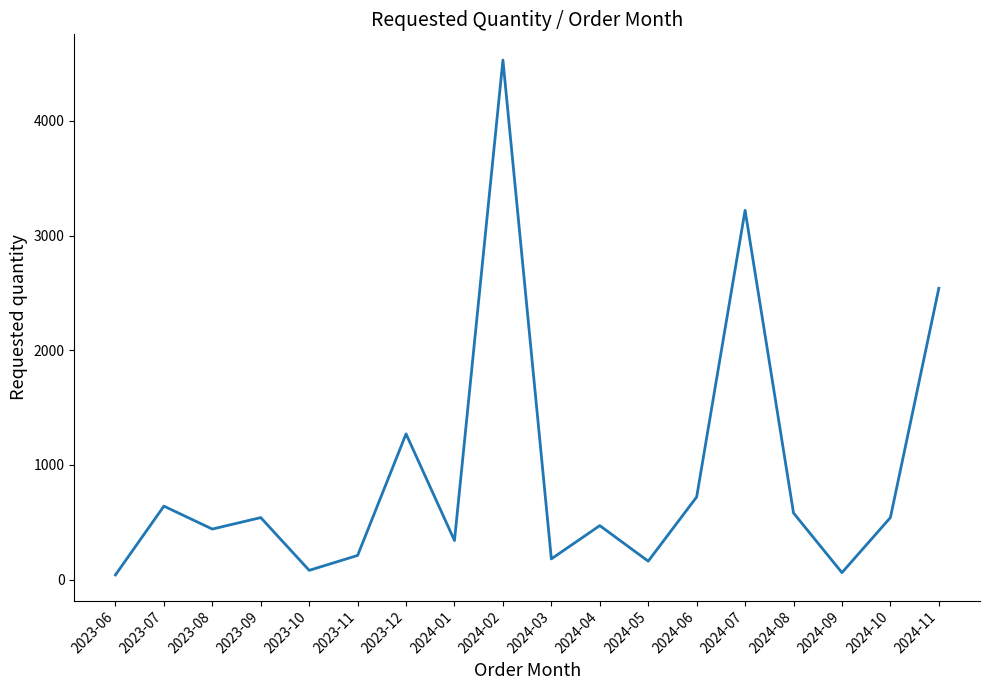

Does the chart display data point markers on the line(s)?

No